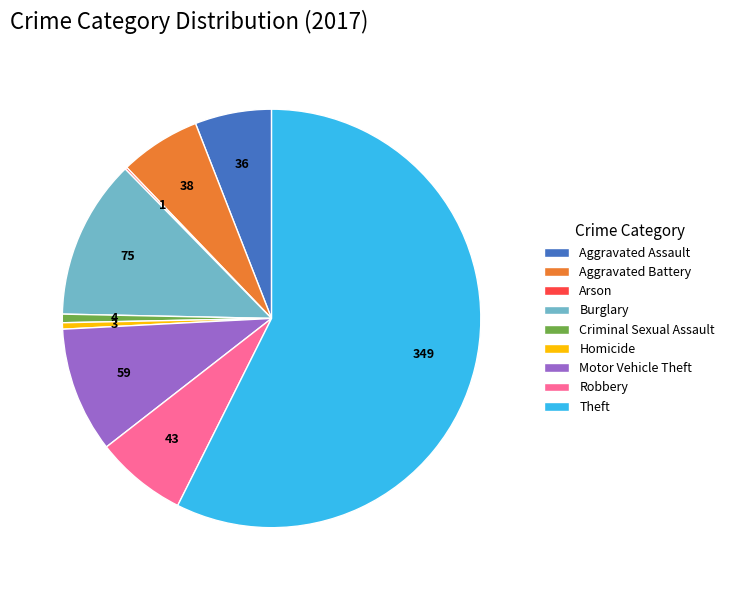

Is the sum of Motor Vehicle Theft and Theft greater than half?

Yes